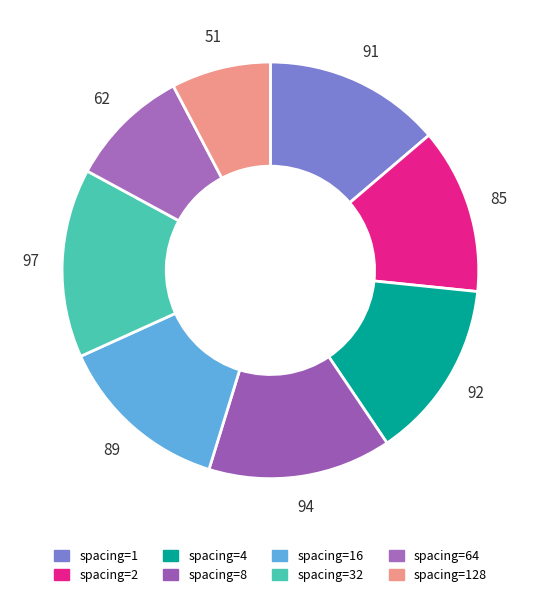

What is the largest slice in the pie chart?

spacing=32